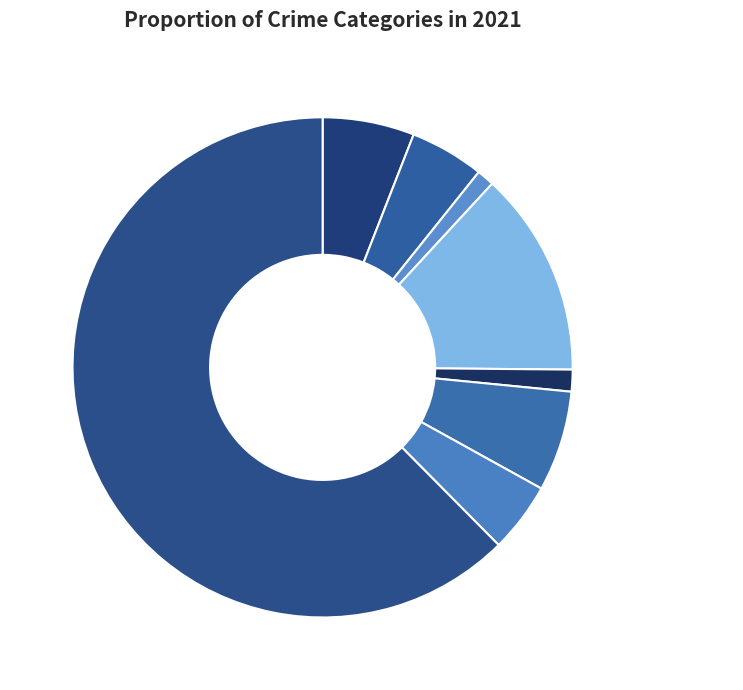

How many segments does this pie chart have?

8